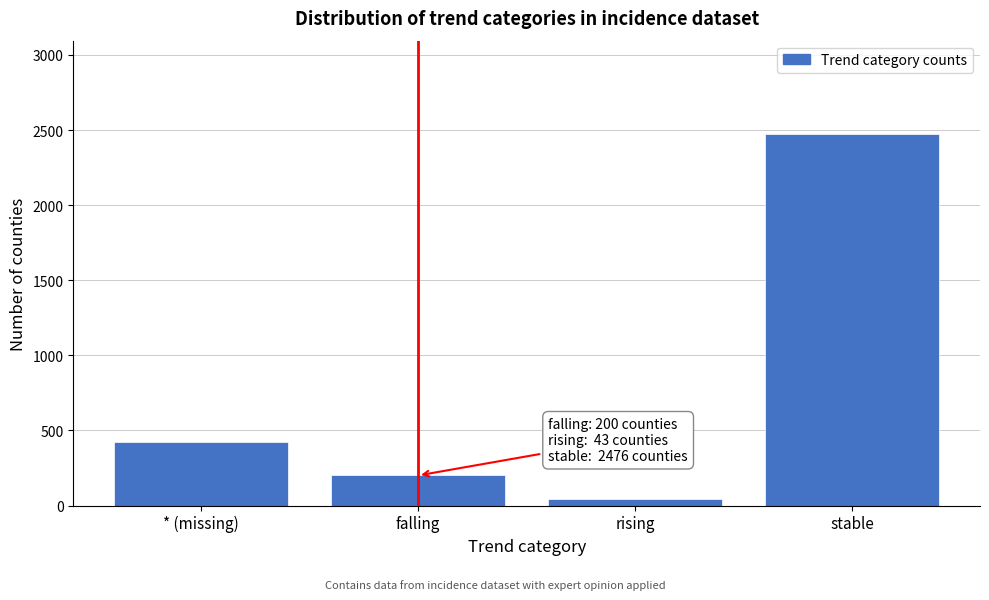

Reading left to right, what are all the values shown in this chart?

* (missing)=422	falling=200	rising=43	stable=2476